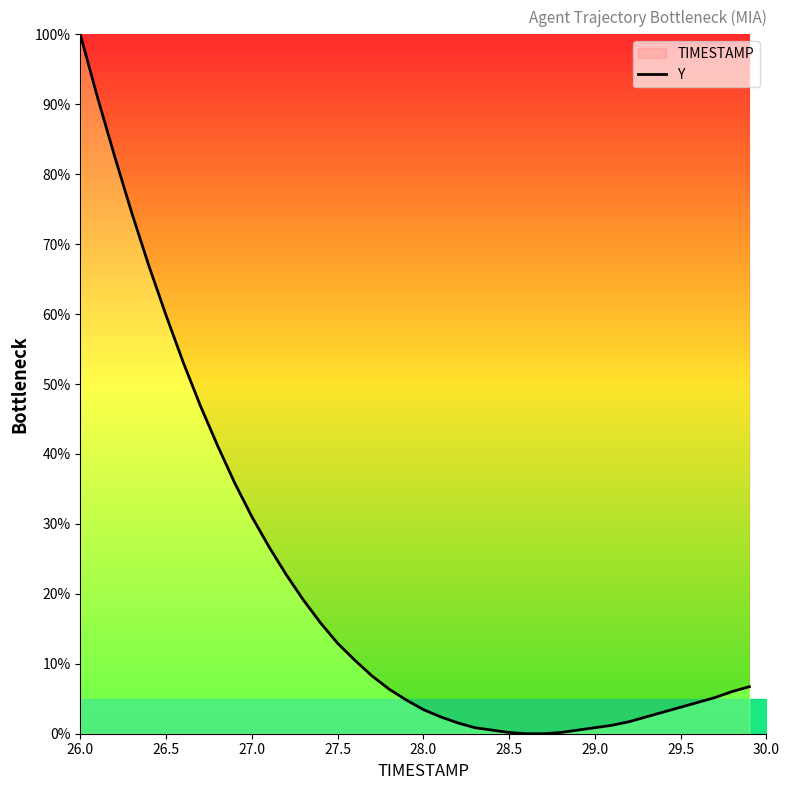

What is the value of the 25th point from the left?

0.5